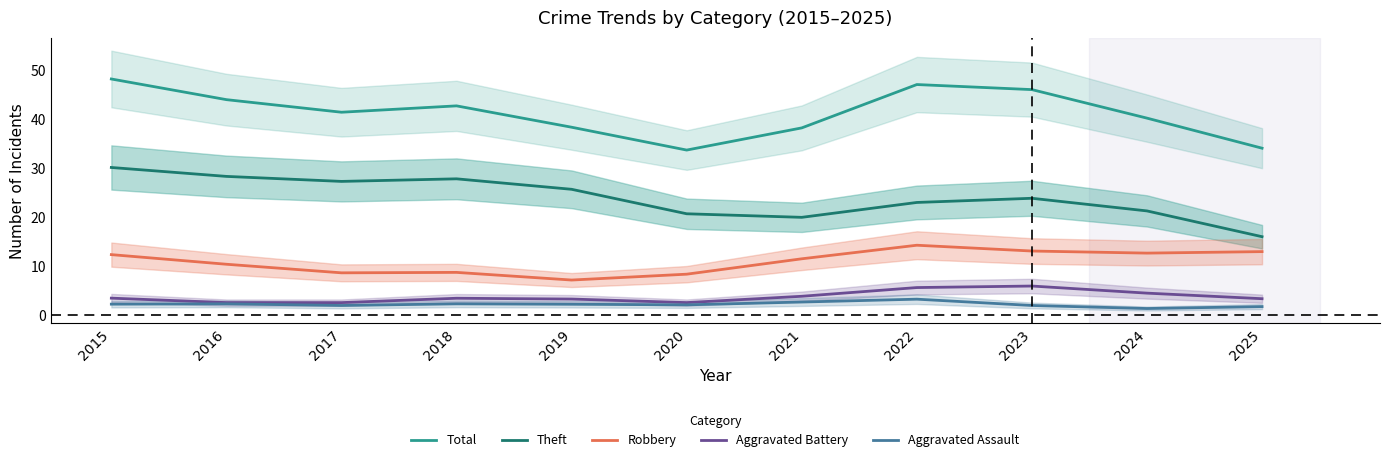

Is this an area chart (filled region under the line)?

No